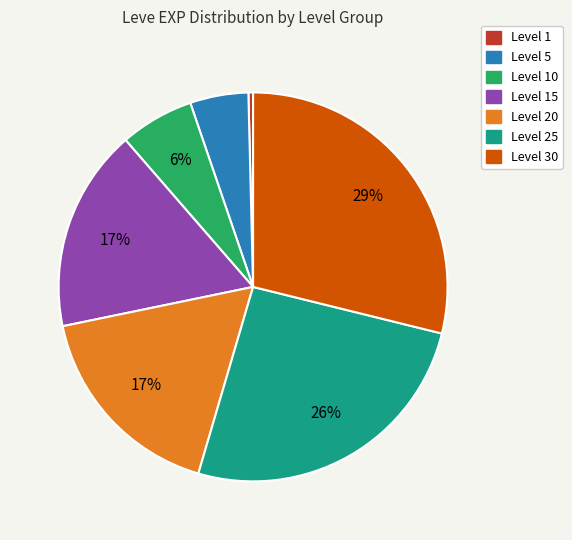

How many segments does this pie chart have?

7